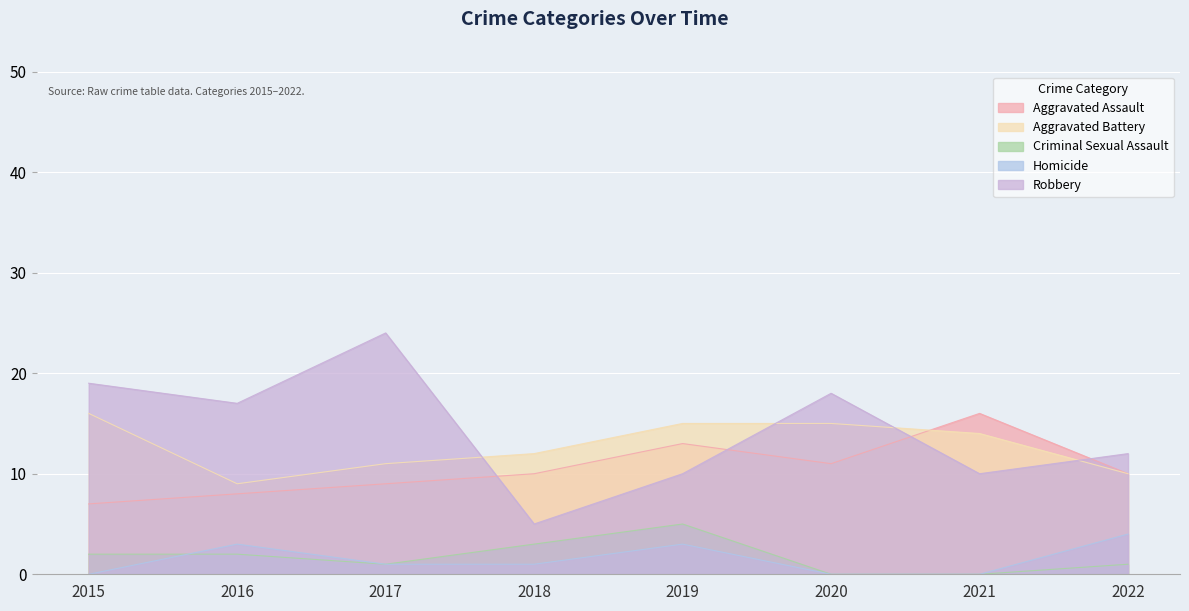

Reading left to right, transcribe all the data shown in this chart.

Aggravated Assault: 2015=7	2016=8	2017=9	2018=10	2019=13	2020=11	2021=16	2022=10
Aggravated Battery: 2015=16	2016=9	2017=11	2018=12	2019=15	2020=15	2021=14	2022=10
Criminal Sexual Assault: 2015=2	2016=2	2017=1	2018=3	2019=5	2020=0	2021=0	2022=1
Homicide: 2015=0	2016=3	2017=1	2018=1	2019=3	2020=0	2021=0	2022=4
Robbery: 2015=19	2016=17	2017=24	2018=5	2019=10	2020=18	2021=10	2022=12